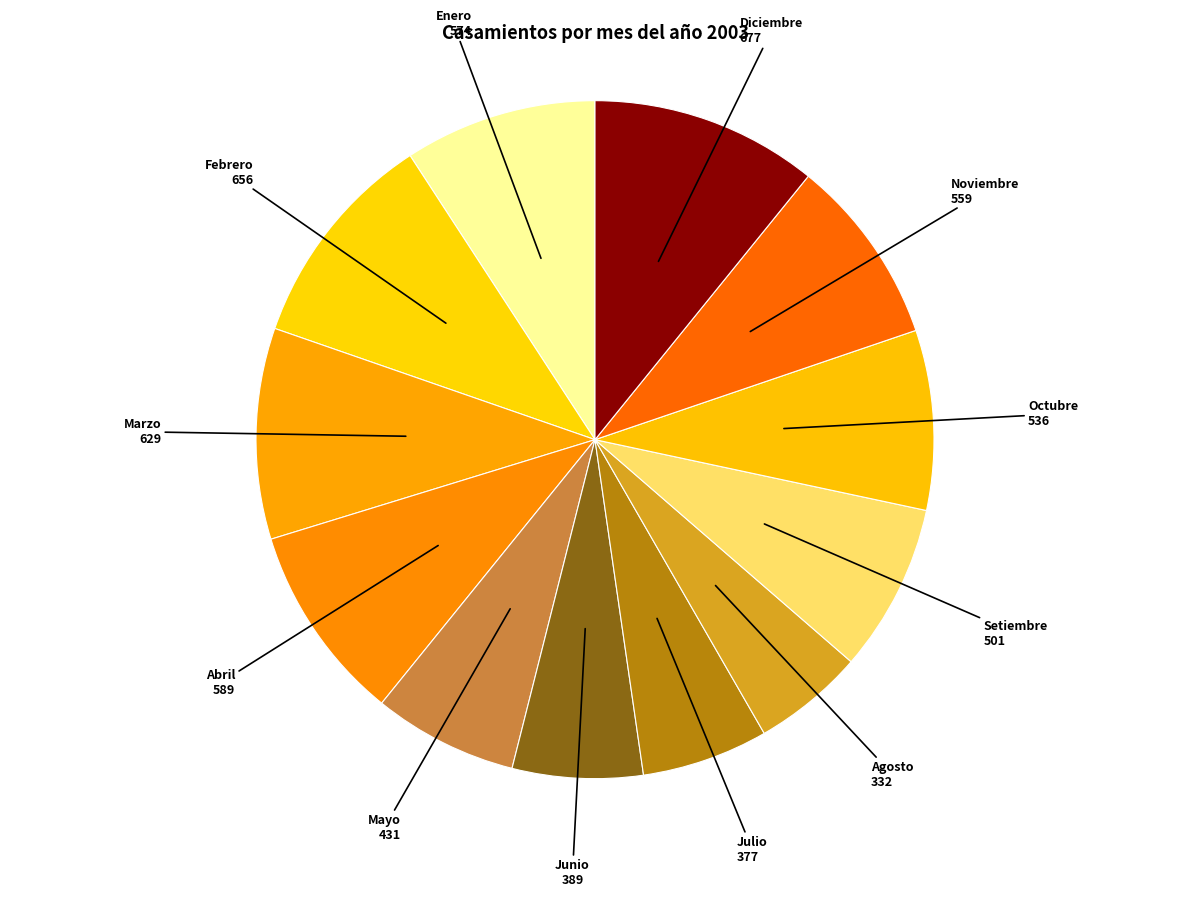

Is the sum of Enero and Abril greater than half?

No